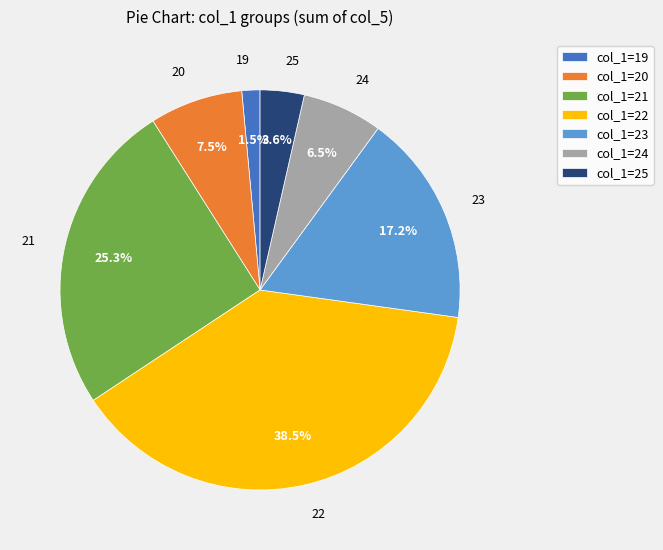

Does 22 account for over 50% of the chart?

No